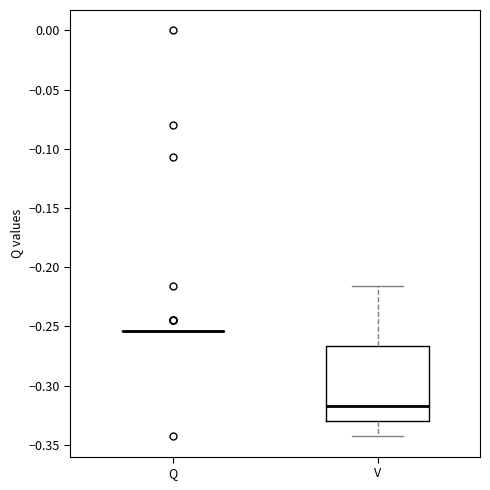

Reading left to right, transcribe this box plot: for each box, give where its median line is, the range the box spans, and where its two whiskers end, as read against the y-axis. The values are not printed on the chart, so give them approximately, as read against the axis.

Q: box collapsed to a line at -0.255, whiskers -0.255 to -0.255
V: median -0.315, box -0.330 to -0.265, whiskers -0.345 to -0.215